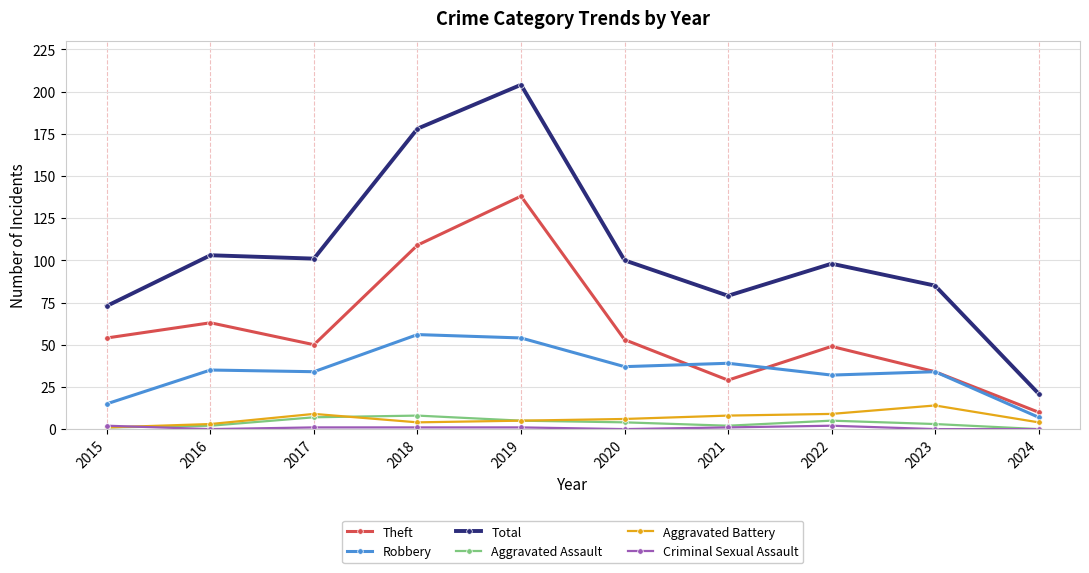

True or false: Aggravated Battery and Theft cross at least once.

False